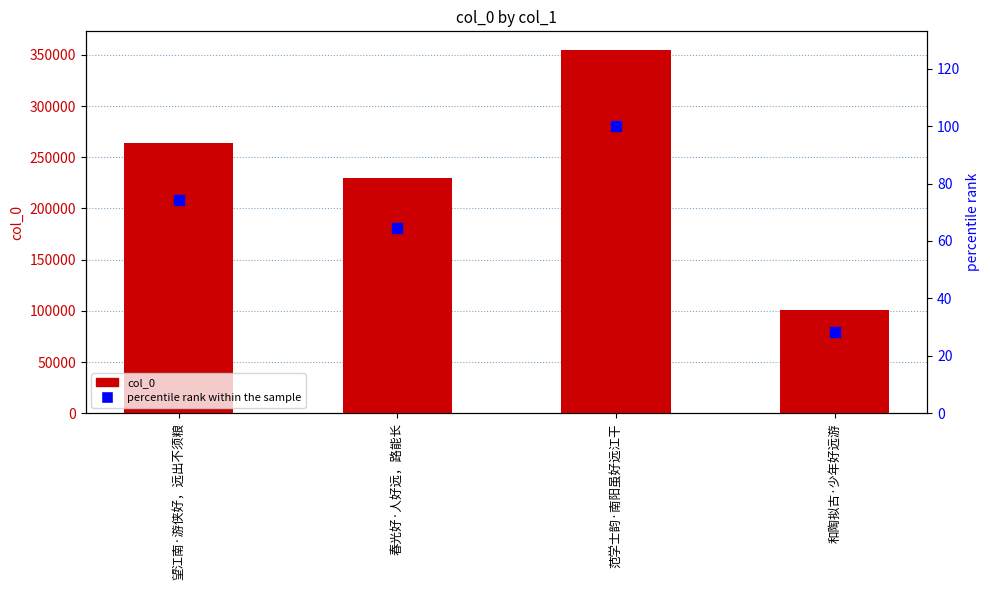

Which series reaches the maximum Y coordinate?

col_0